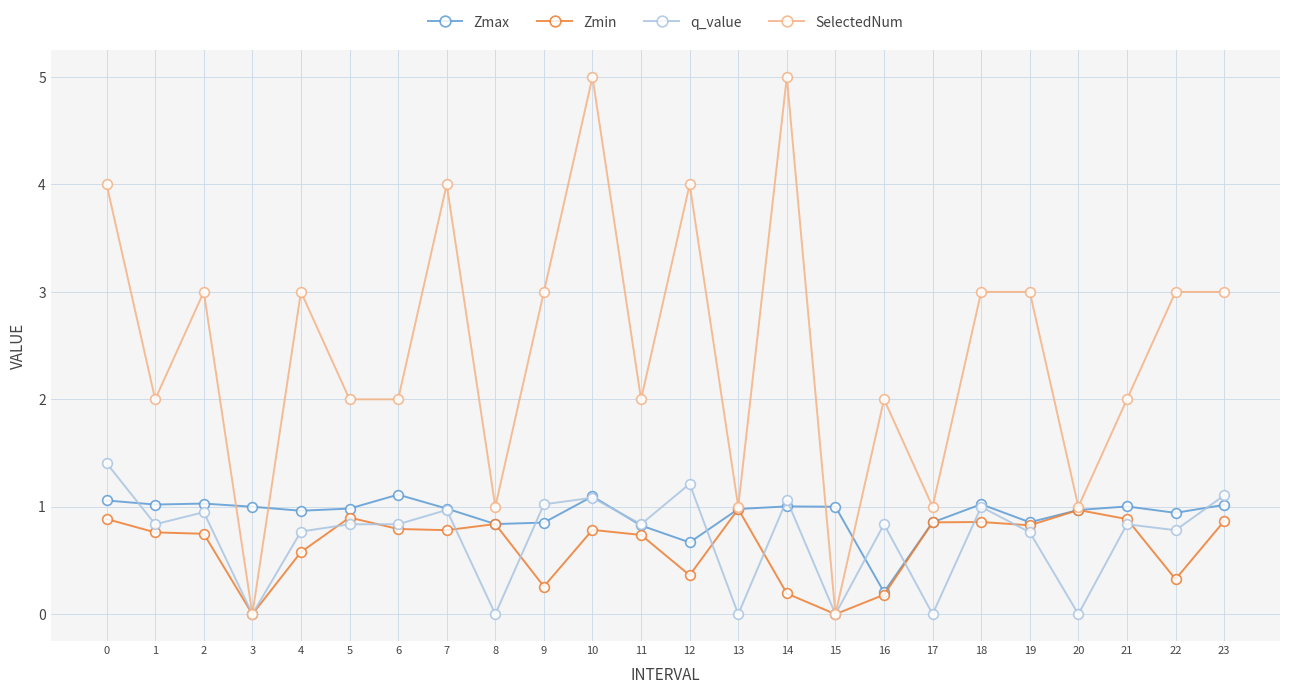

The value of Zmax at 23 is 0.7. True or false?

False